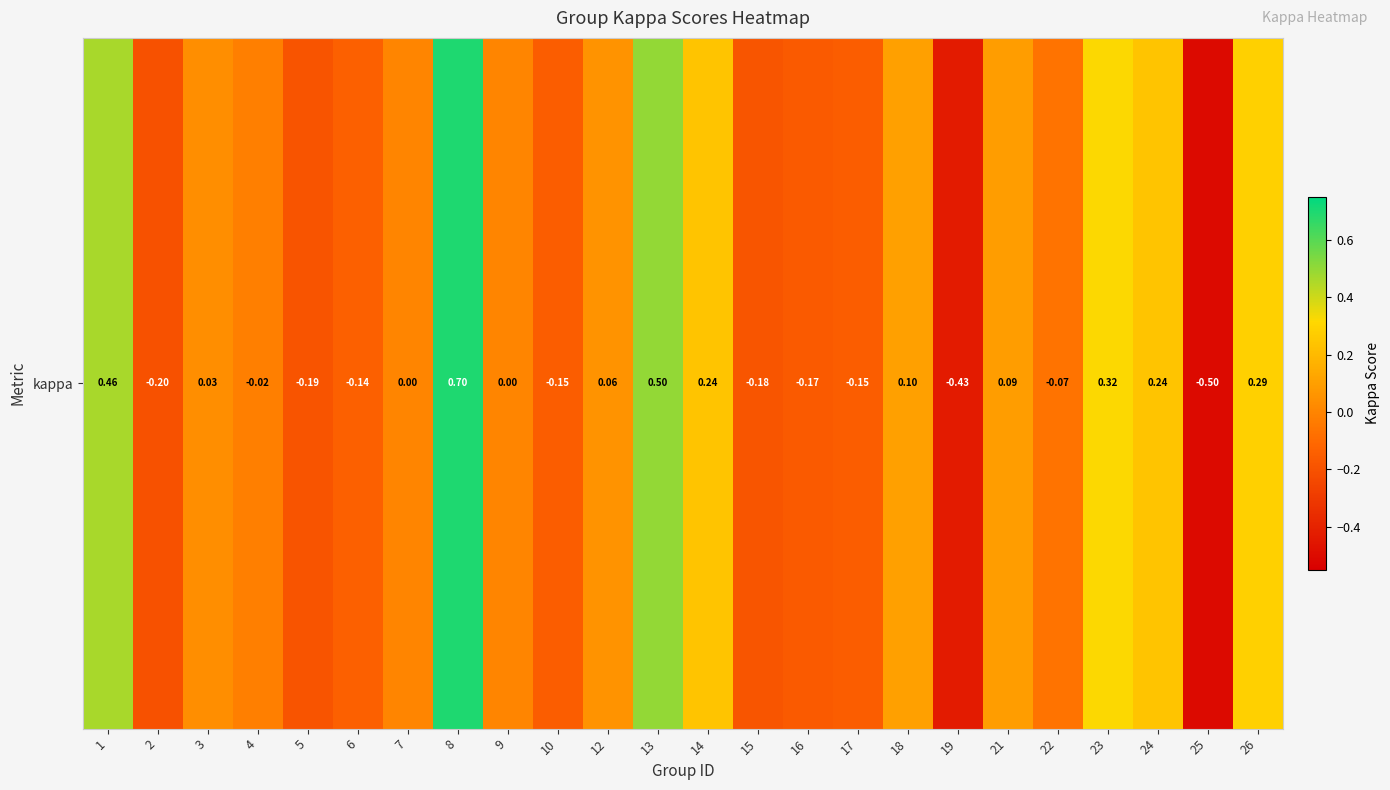

List the labels in order of value, smallest first.

25, 19, 2, 5, 15, 16, 10, 17, 6, 22, 4, 7, 9, 3, 12, 21, 18, 24, 14, 26, 23, 1, 13, 8